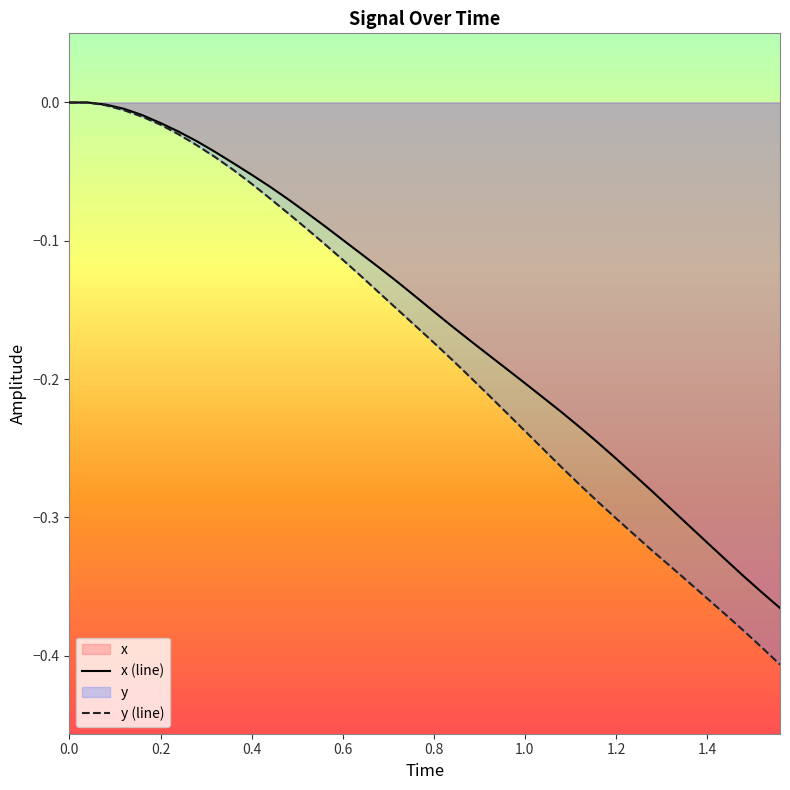

List the series in order of their overall mean, highest first.

x (line), y (line)